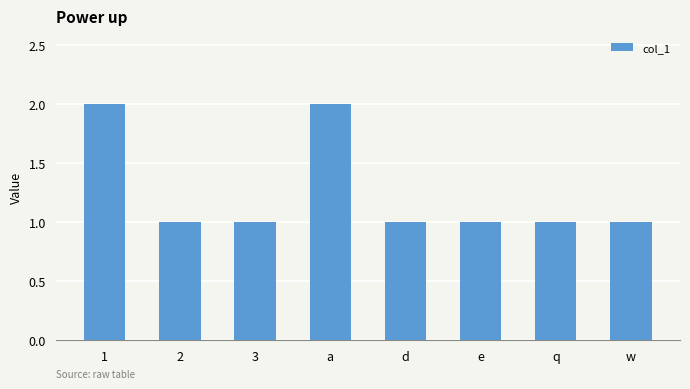

Reading left to right, what are all the values shown in this chart?

1=2	2=1	3=1	a=2	d=1	e=1	q=1	w=1